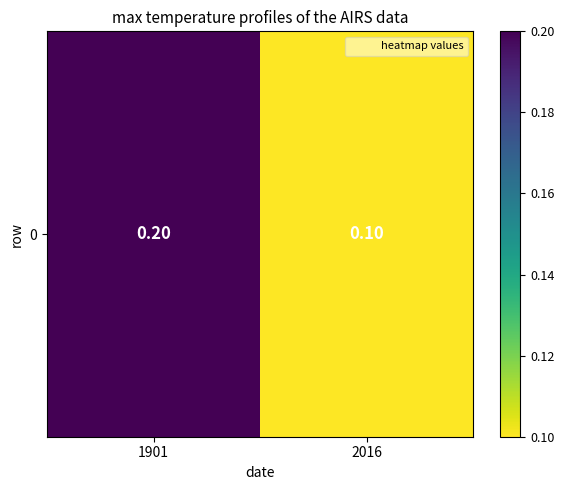

List the labels in order of value, largest first.

1901, 2016